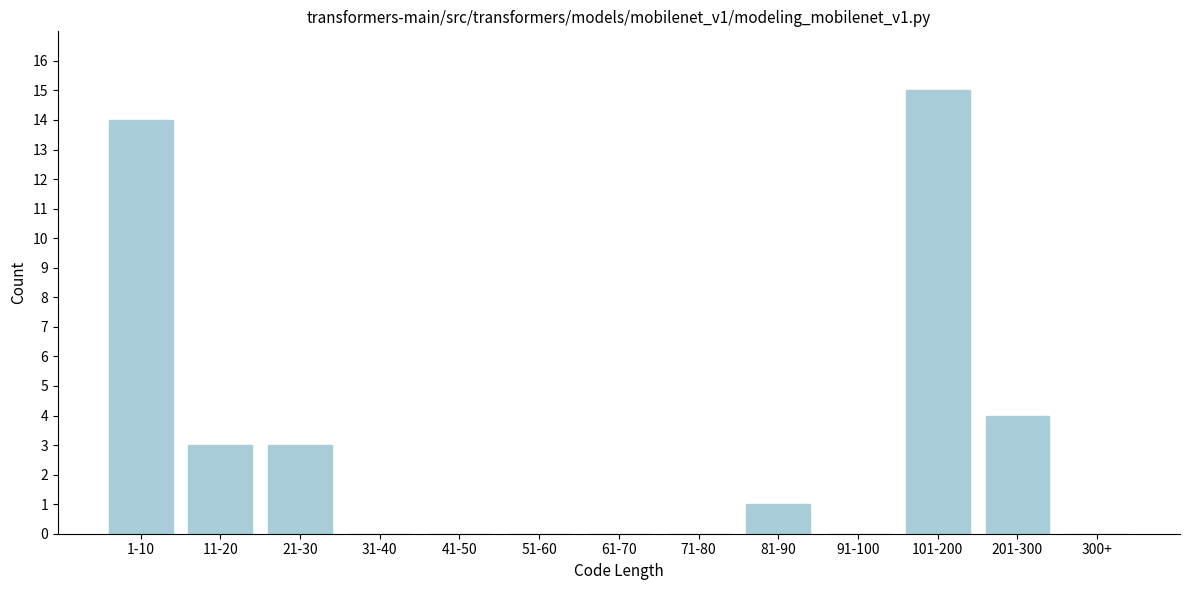

Reading right to left, extract all data points from this chart.

300+=0	201-300=4	101-200=15	91-100=0	81-90=1	71-80=0	61-70=0	51-60=0	41-50=0	31-40=0	21-30=3	11-20=3	1-10=14